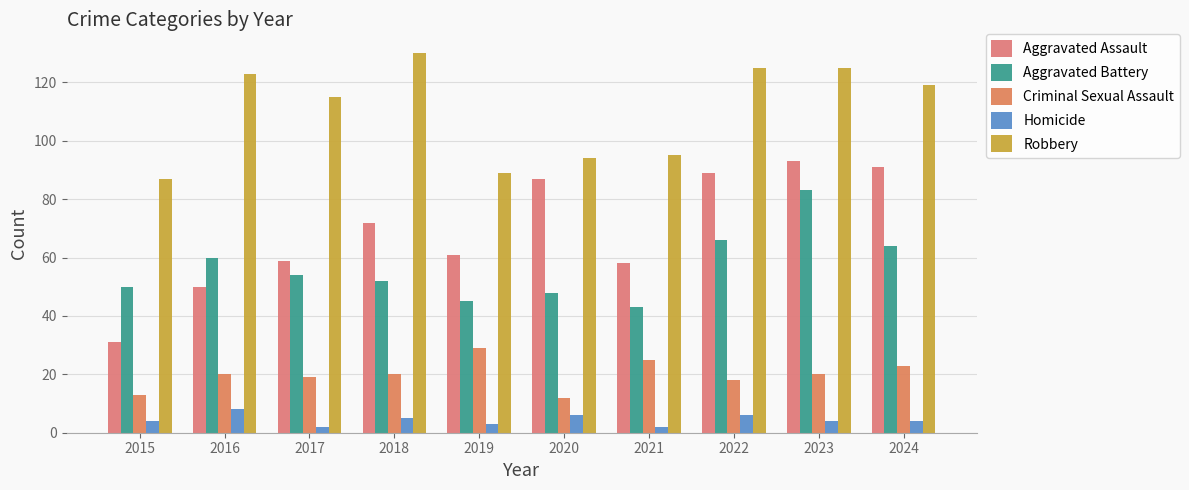

Which series has the largest total across all categories?

Robbery